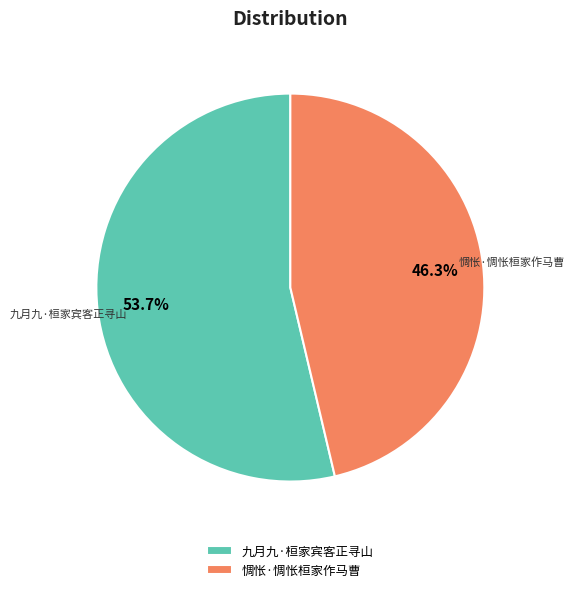

To the nearest percent, what is the average slice percentage?

50%